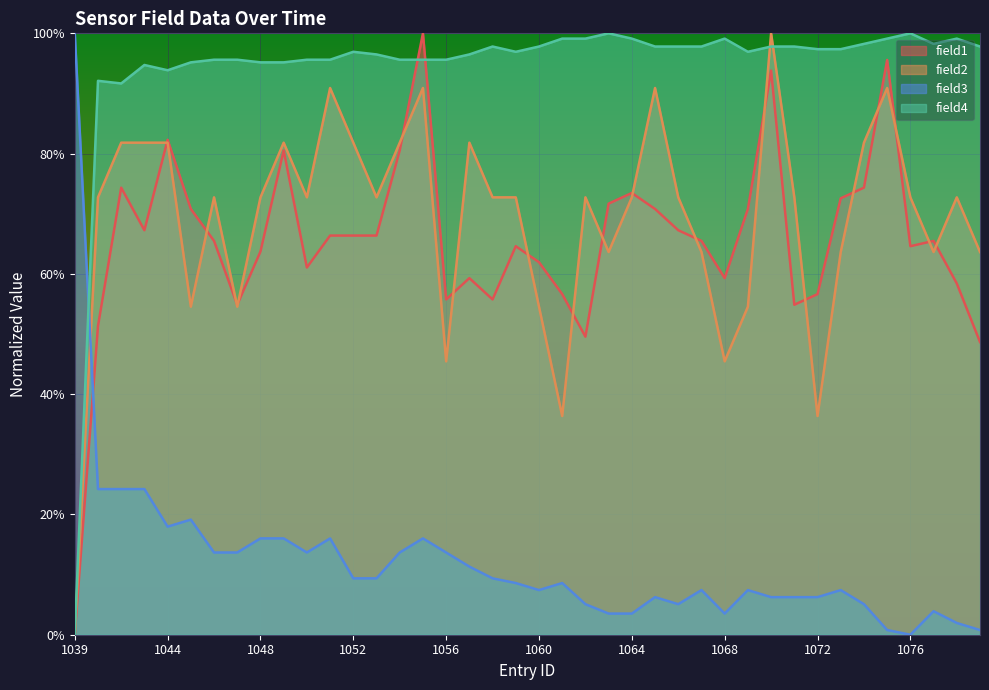

After their last crossing, which series has the higher values: field3 or field1?

field1